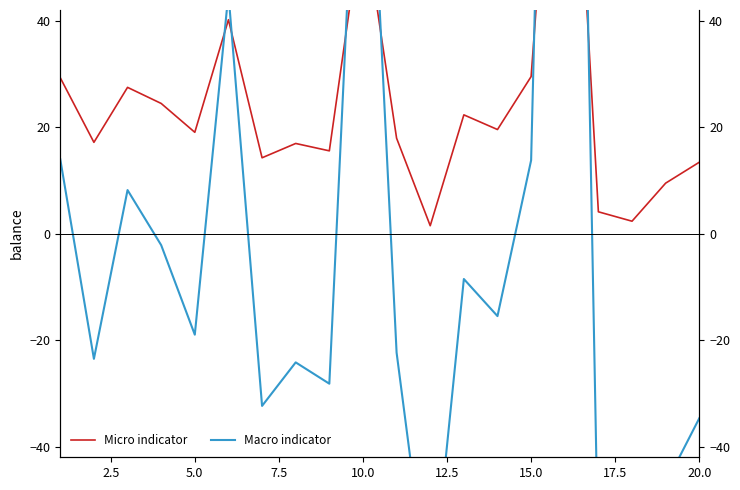

True or false: Micro indicator and Macro indicator cross at least once.

True